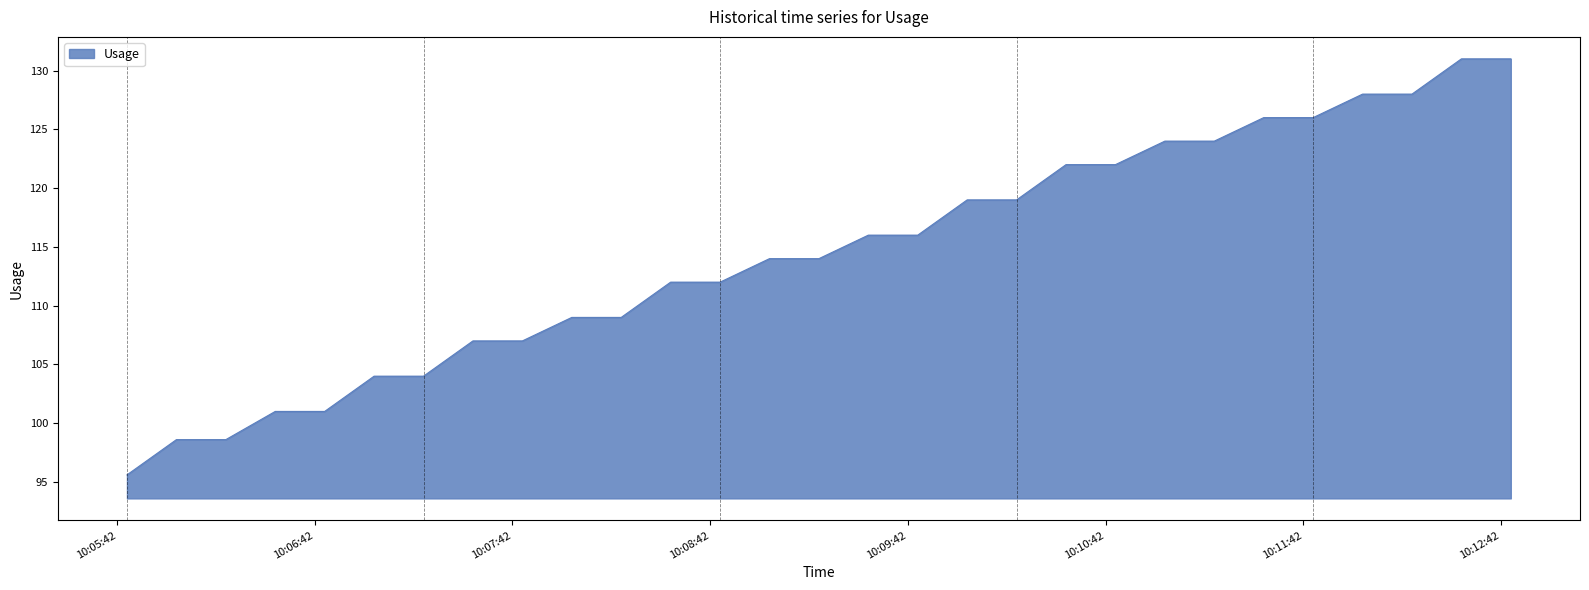

What is the greatest value displayed?

131.0